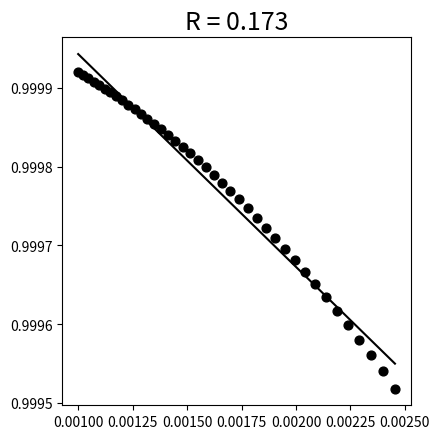

Count the number of points in this scatter plot.

40